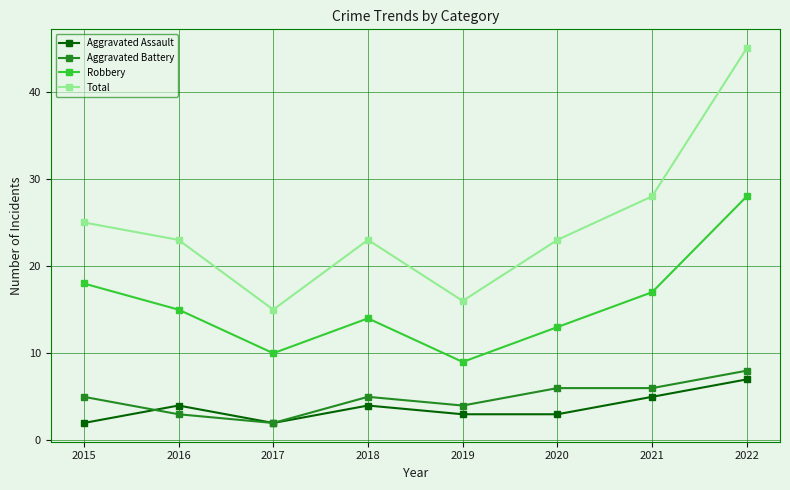

At 2019, list the series in order from smallest to largest.

Aggravated Assault, Aggravated Battery, Robbery, Total